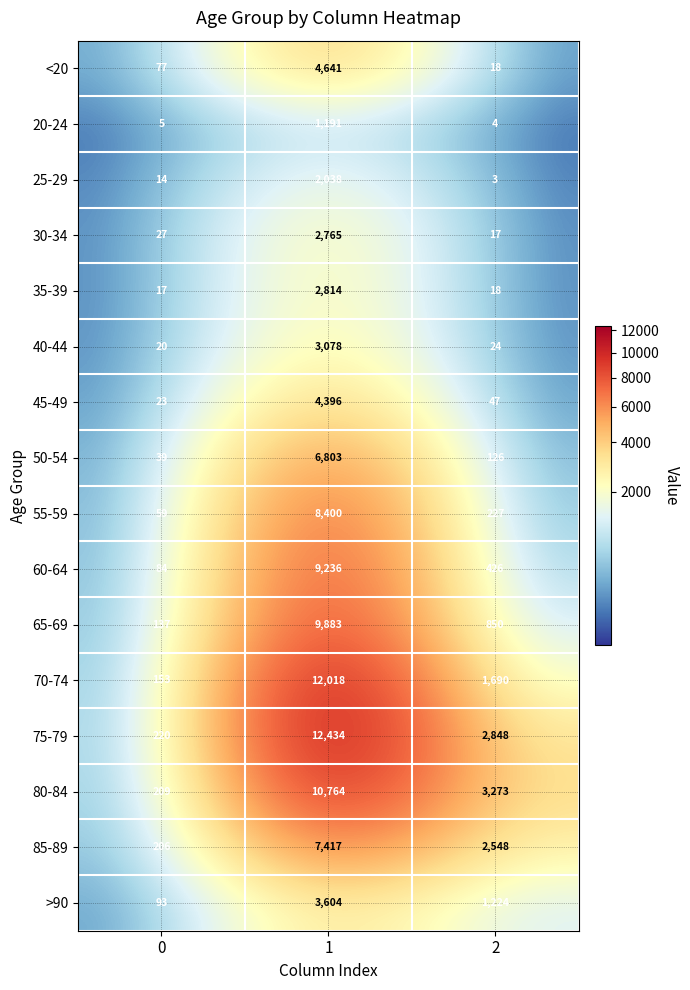

Which label corresponds to the largest value in the chart?

1